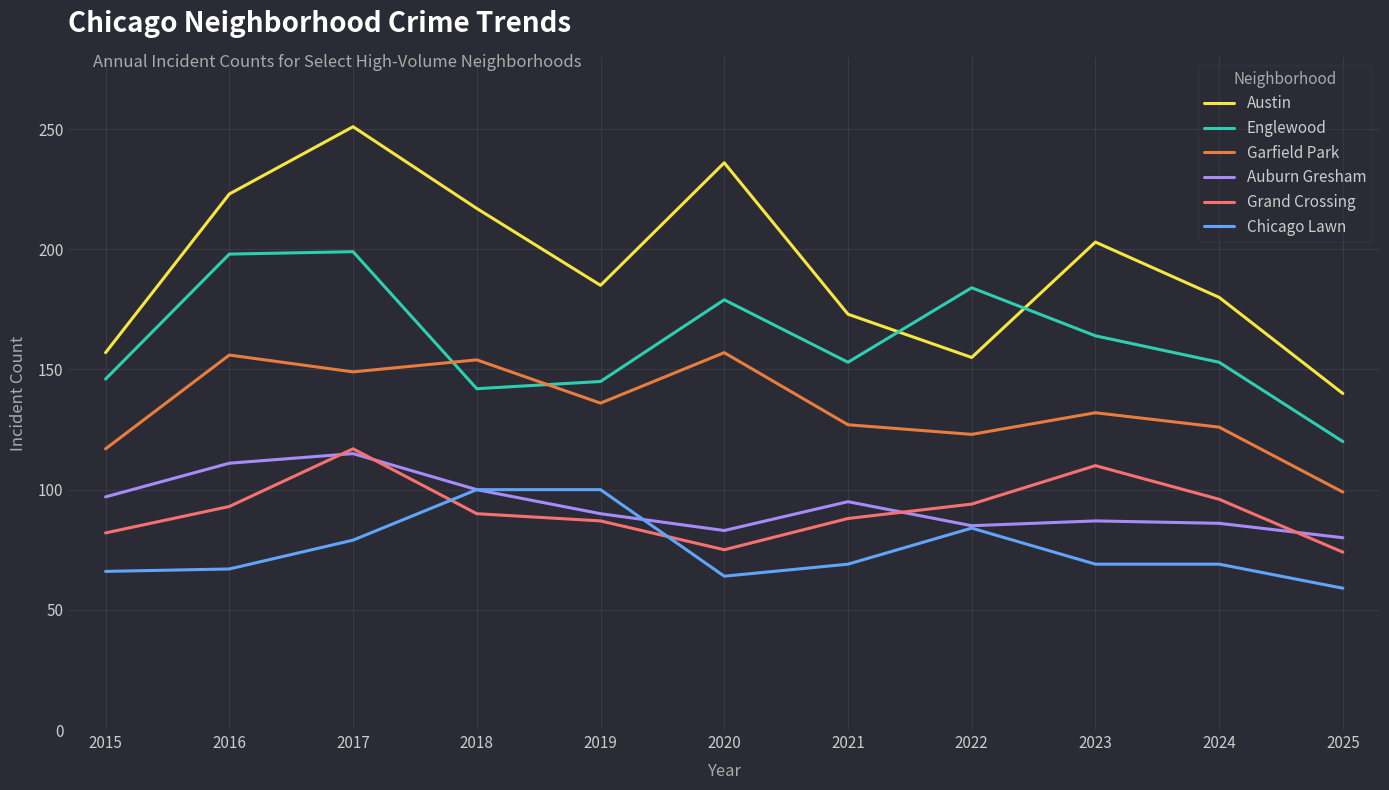

Is this an area chart (filled region under the line)?

No